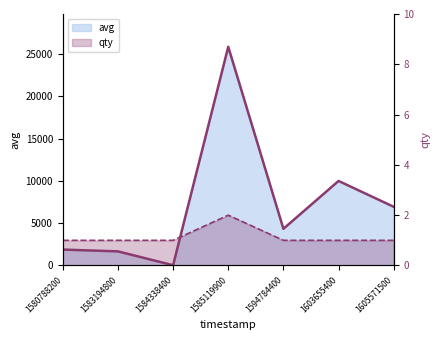

Reading left to right, list all the values displayed in this chart.

avg: 1882	1669	30	25875	4340	10001	6942
qty: 1	1	1	2	1	1	1